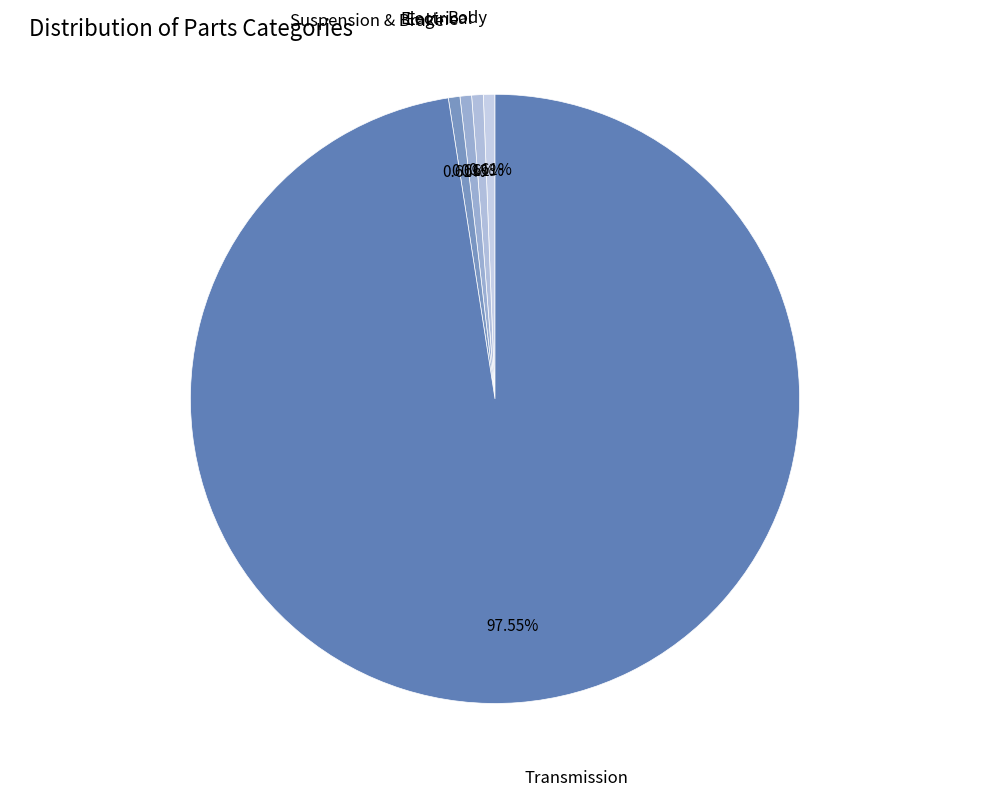

Is there any slice that represents more than half of the pie?

Yes